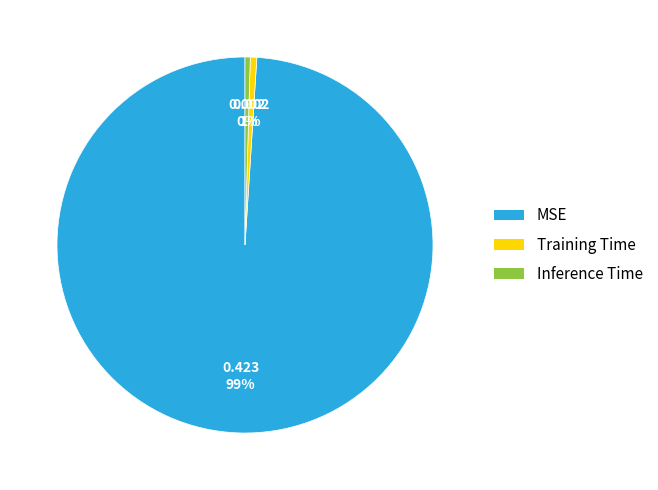

How many slices are in this pie chart?

3